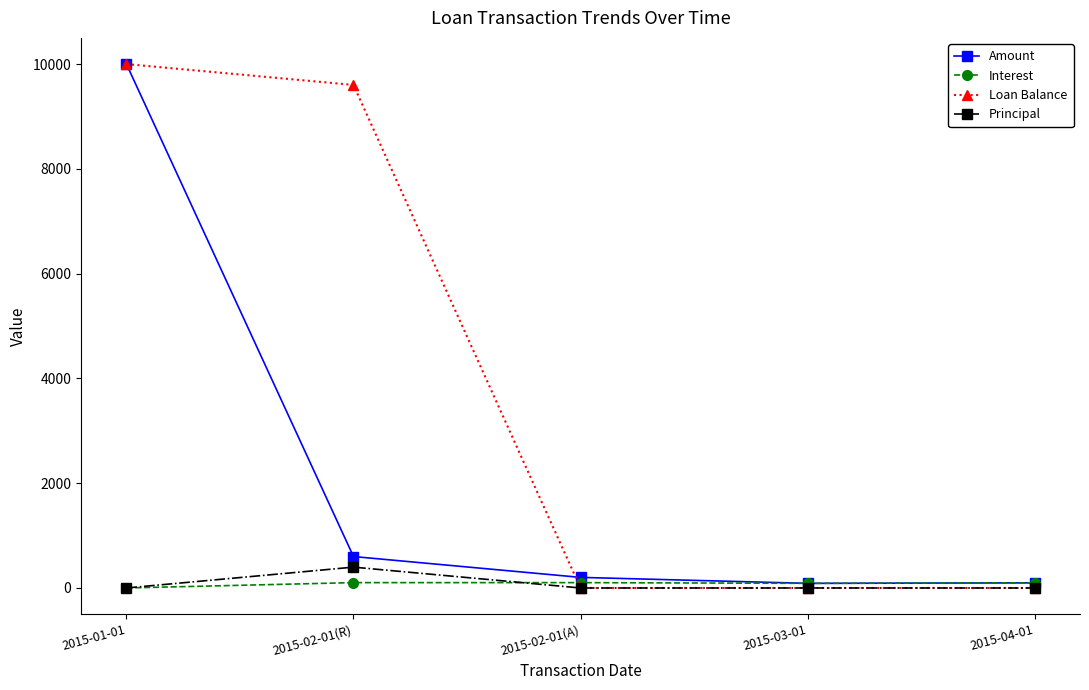

True or false: Loan Balance has more than 1 points higher than both neighbors.

False